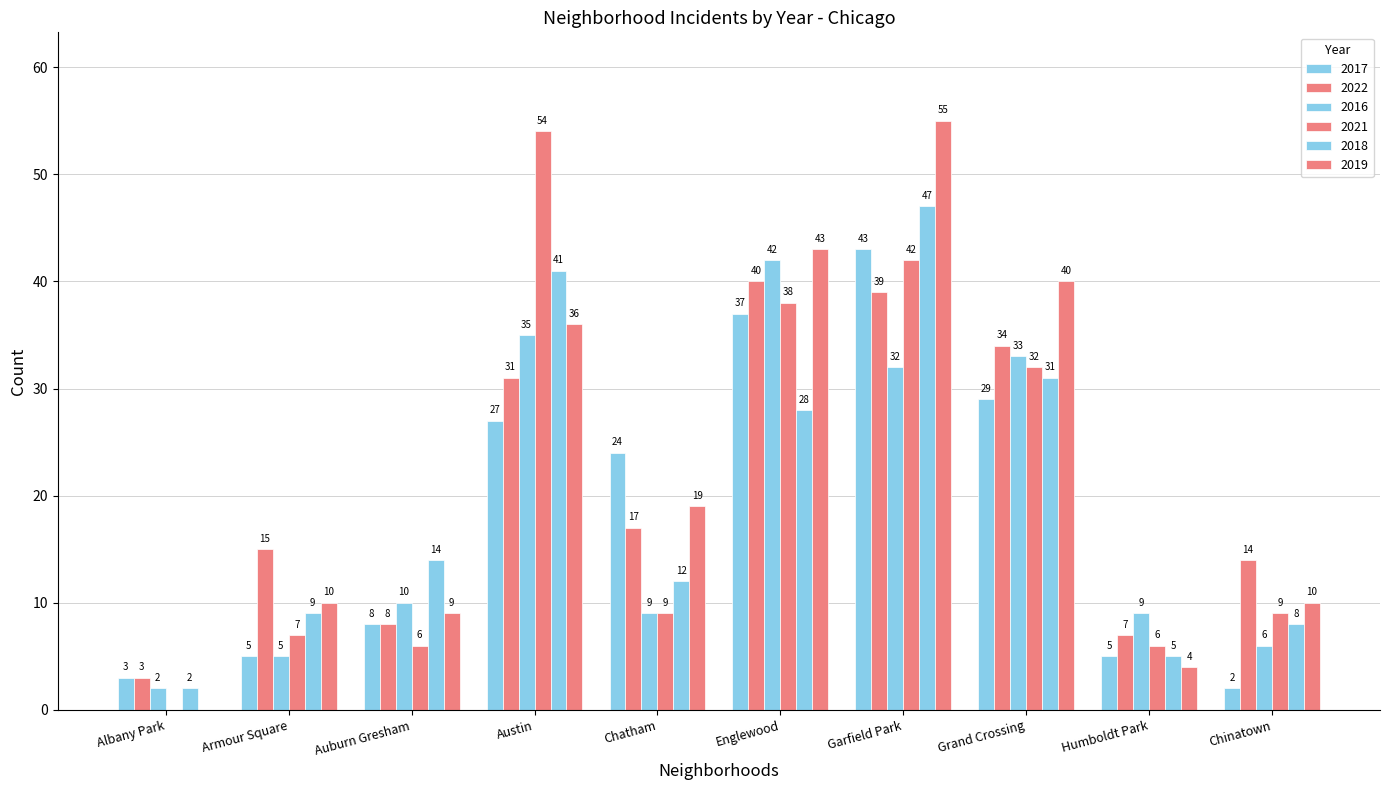

How many groups of bars are there?

10